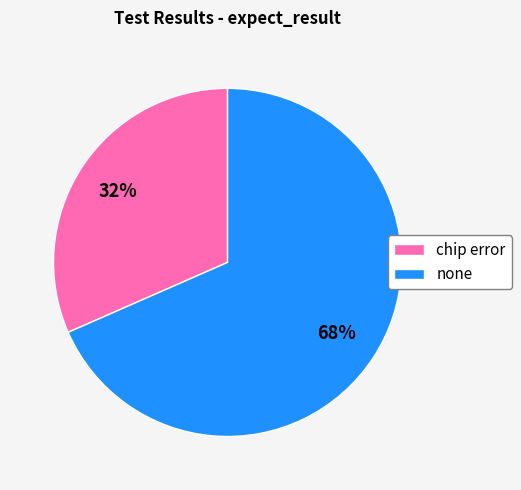

To the nearest percent, what portion does none represent?

68%